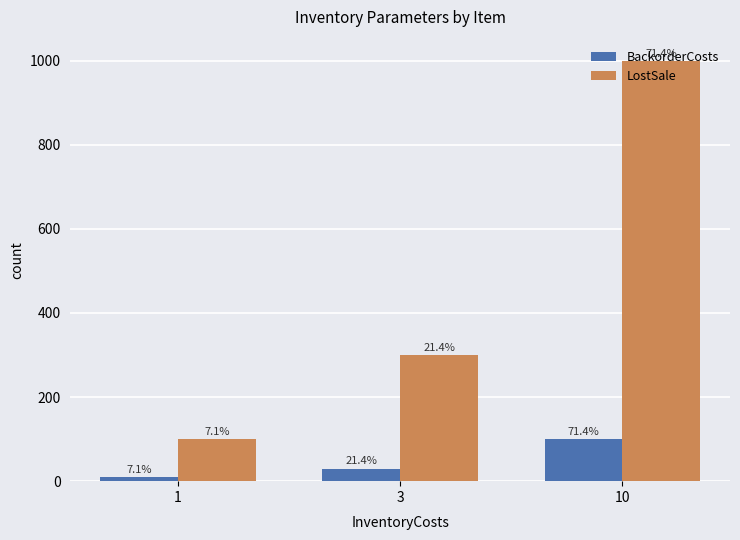

Are the bars horizontal?

No